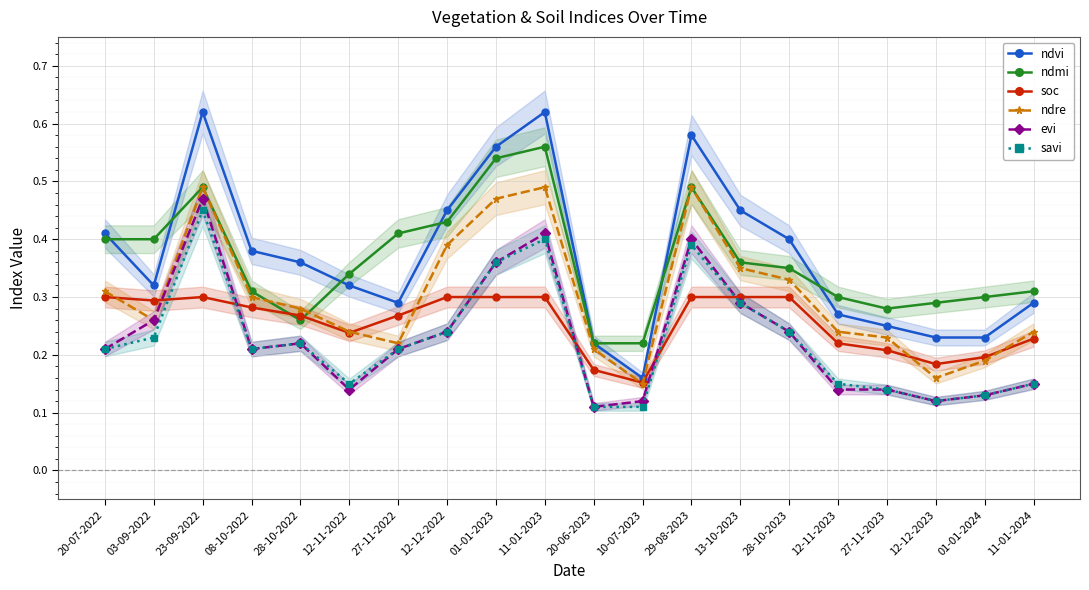

Which category has the highest value in the evi series?

23-09-2022